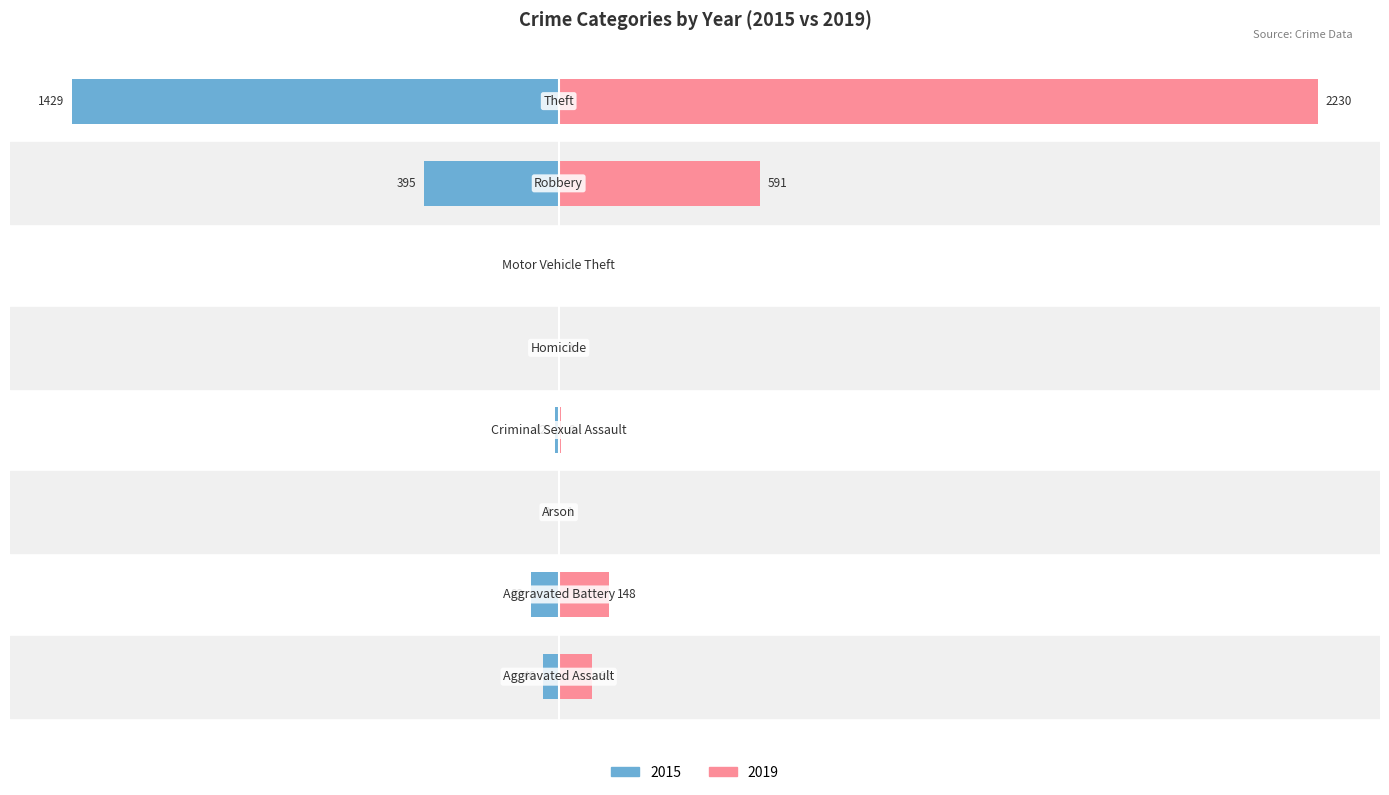

How many data points in 2015 are above -12?

3